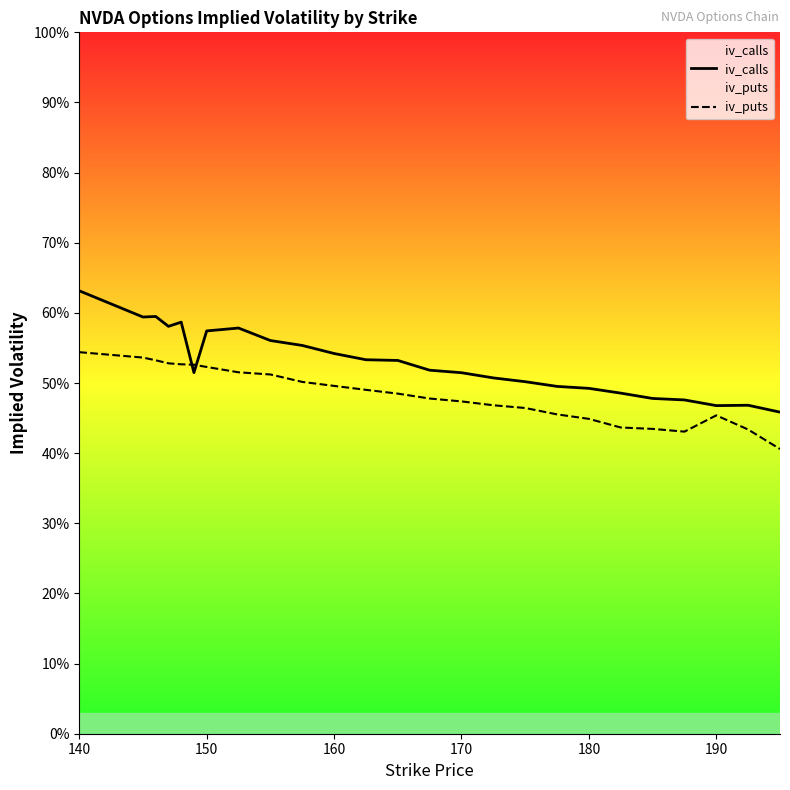

True or false: iv_puts and iv_calls cross at least once.

True